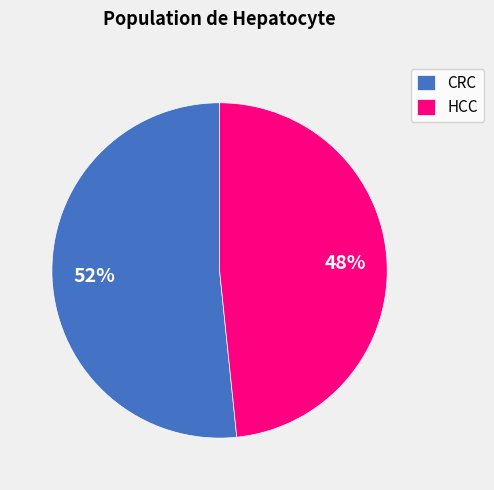

Combined, do HCC and CRC account for over 50%?

Yes